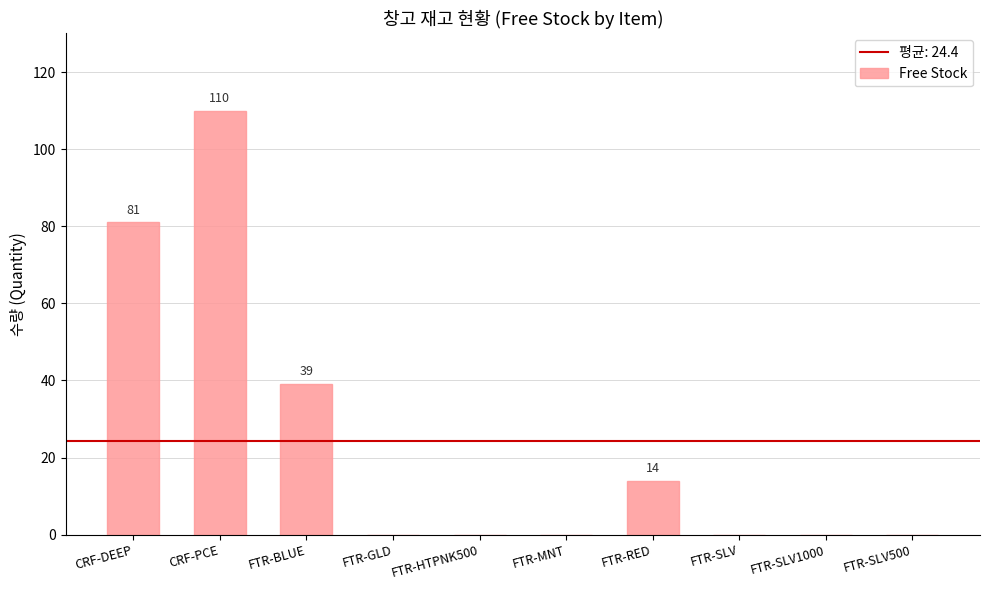

Reading left to right, what are all the values shown in this chart?

81	110	39	0	0	0	14	0	0	0